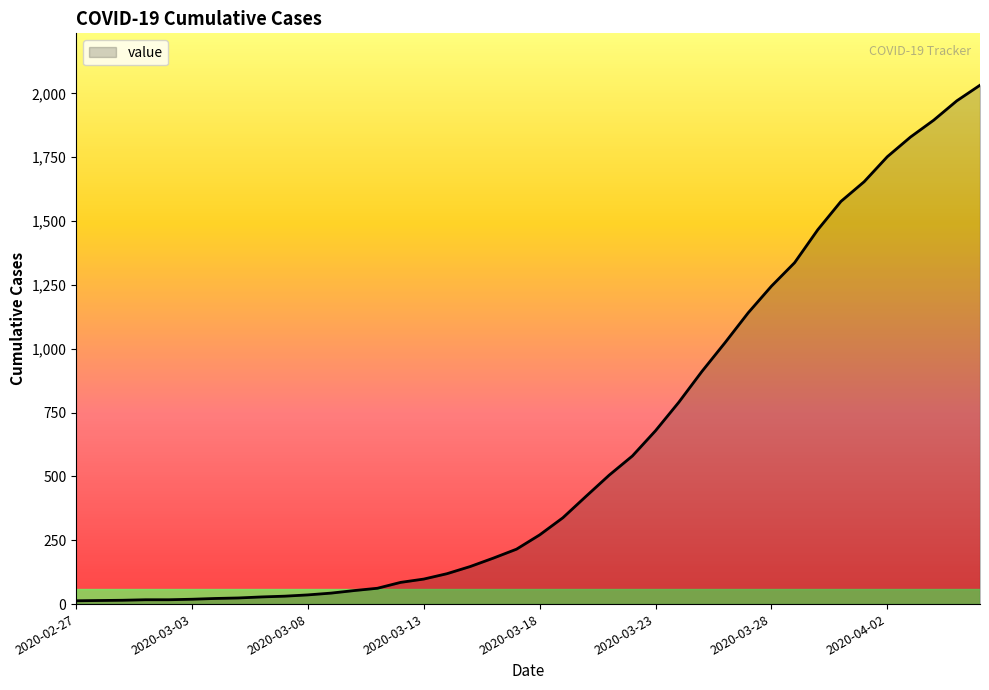

Does the chart display data point markers on the line(s)?

No